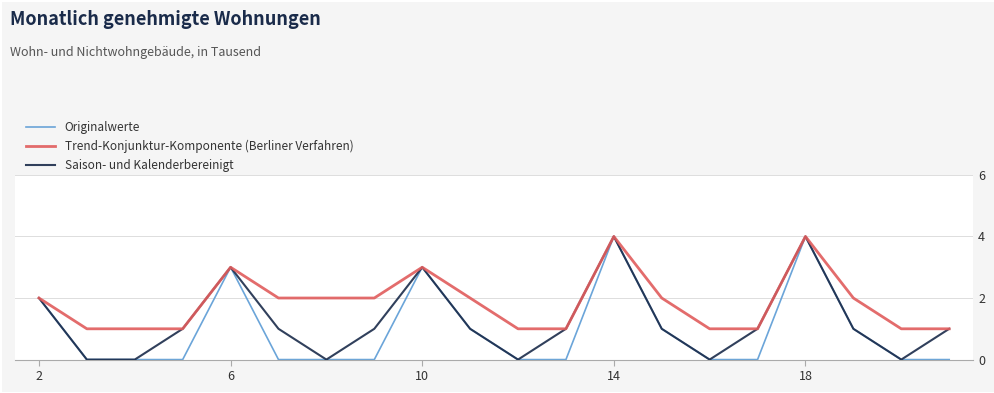

Rank the series by their average value, from lowest to highest.

Originalwerte, Saison- und Kalenderbereinigt, Trend-Konjunktur-Komponente (Berliner Verfahren)